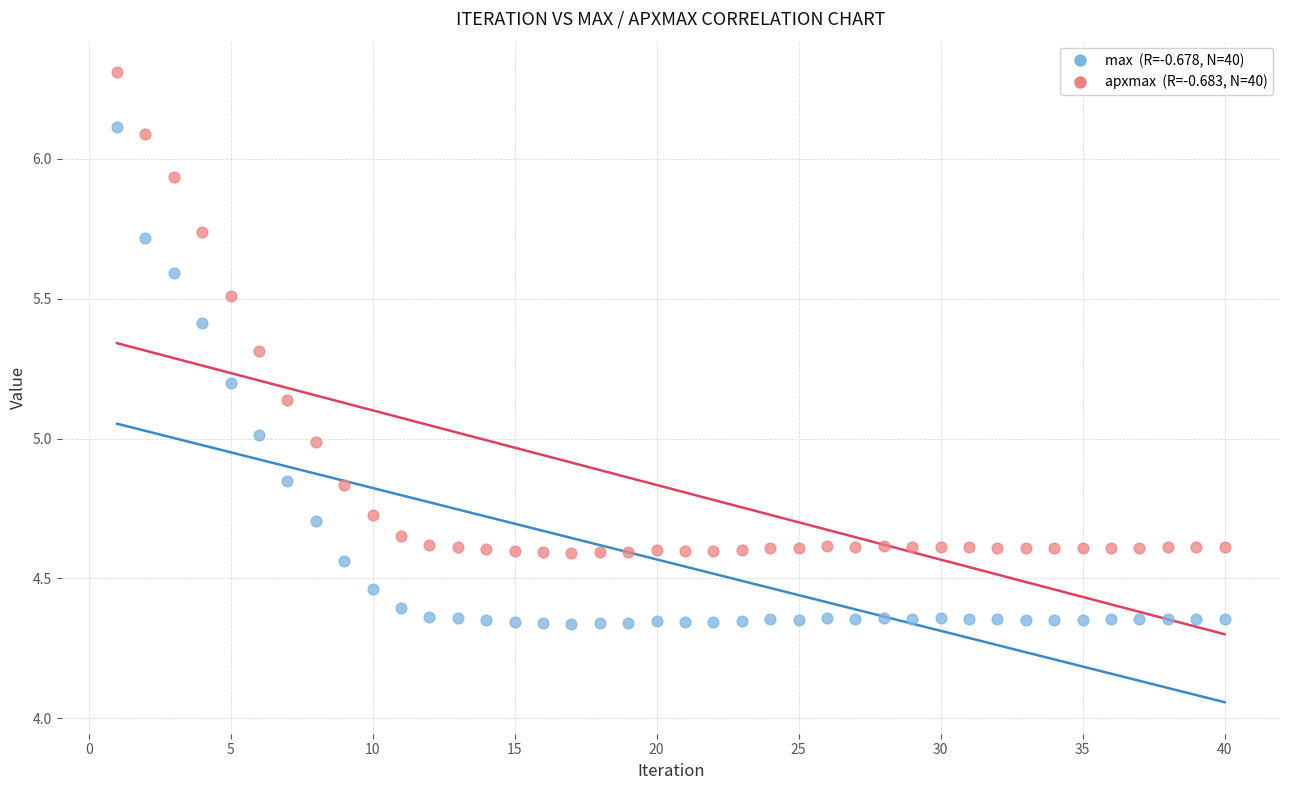

Across all data points, what is the range of X values (max minus min)?

39.0